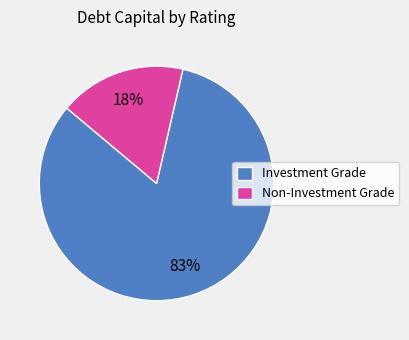

Which category has the smallest portion of the pie?

Non-Investment Grade